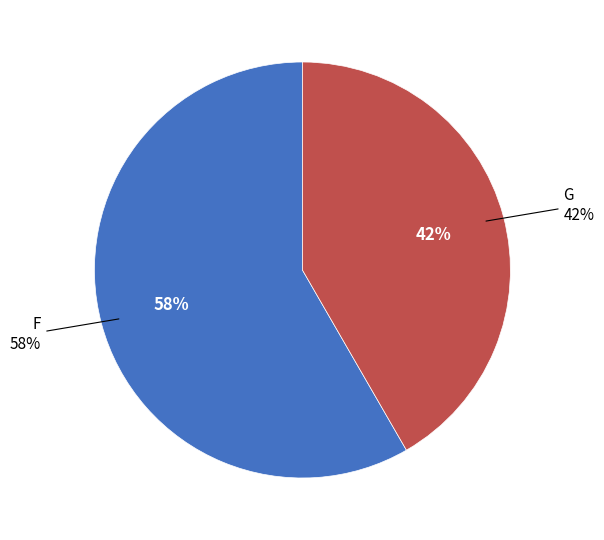

To the nearest percent, what is the average slice percentage?

50%